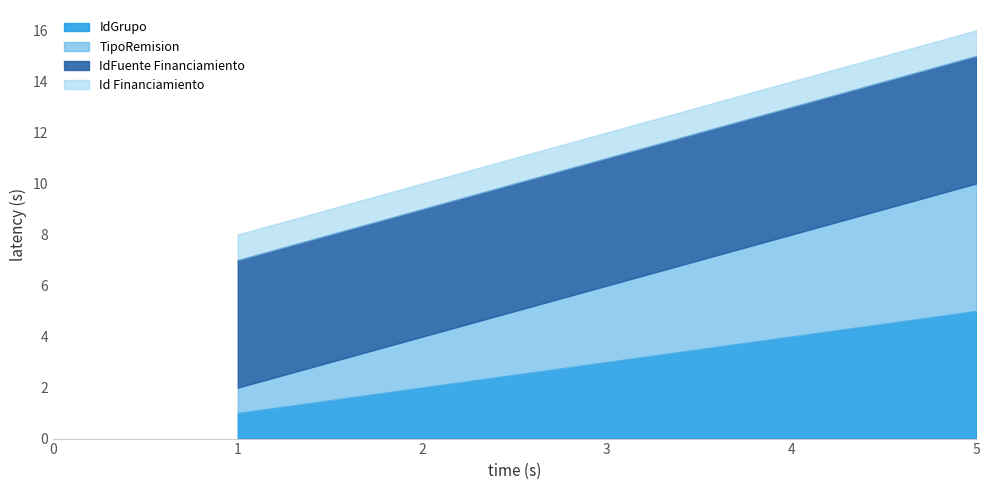

At which category does the chart reach its minimum across all series?

1